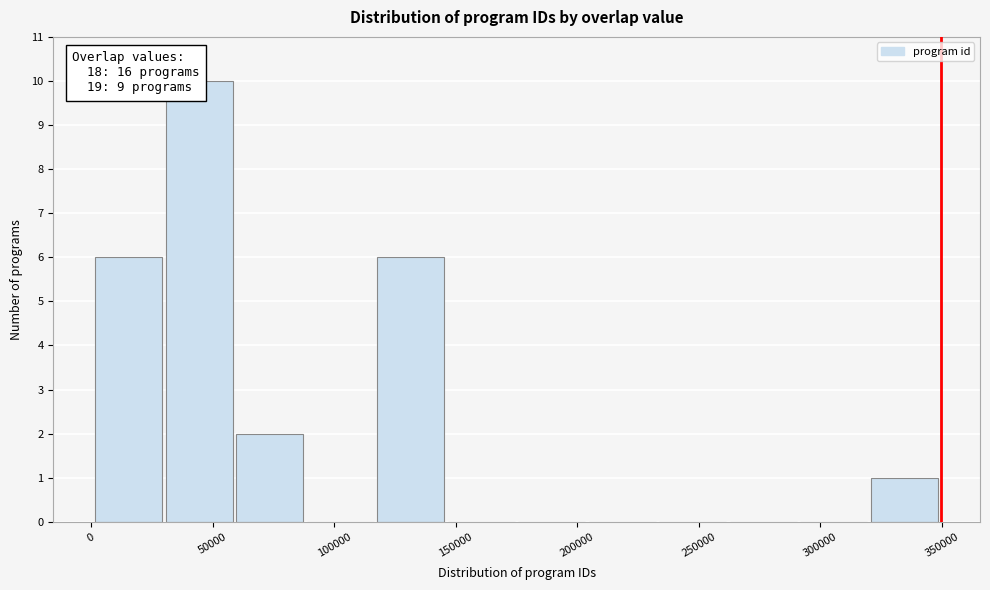

Which range on the x-axis has the tallest bar?

30000 to 60000